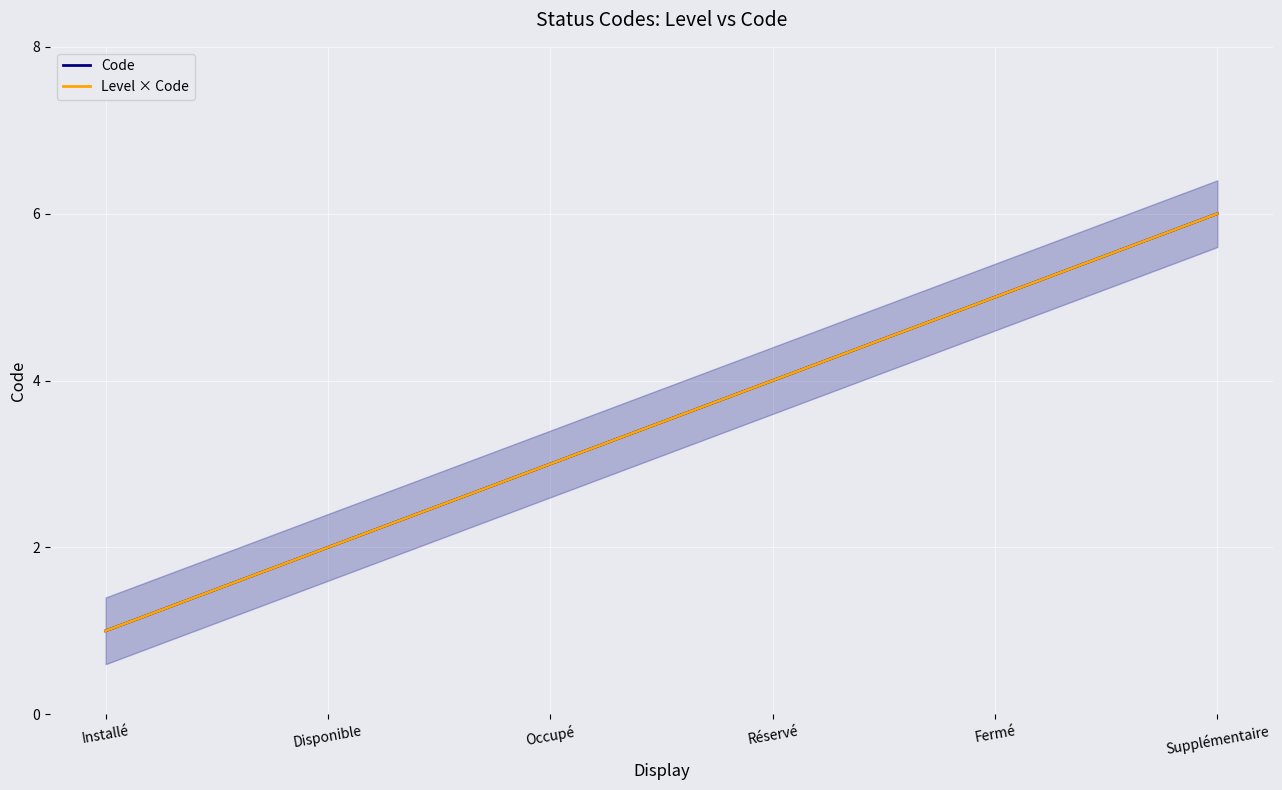

What is the label of the 1st point from the right?

Supplémentaire